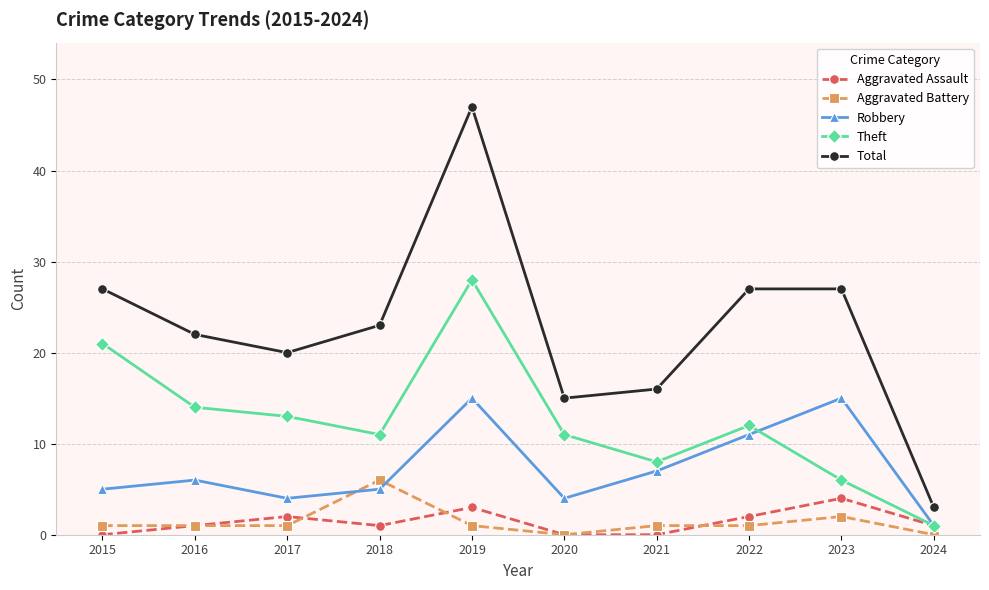

What is the maximum value for Total?

47